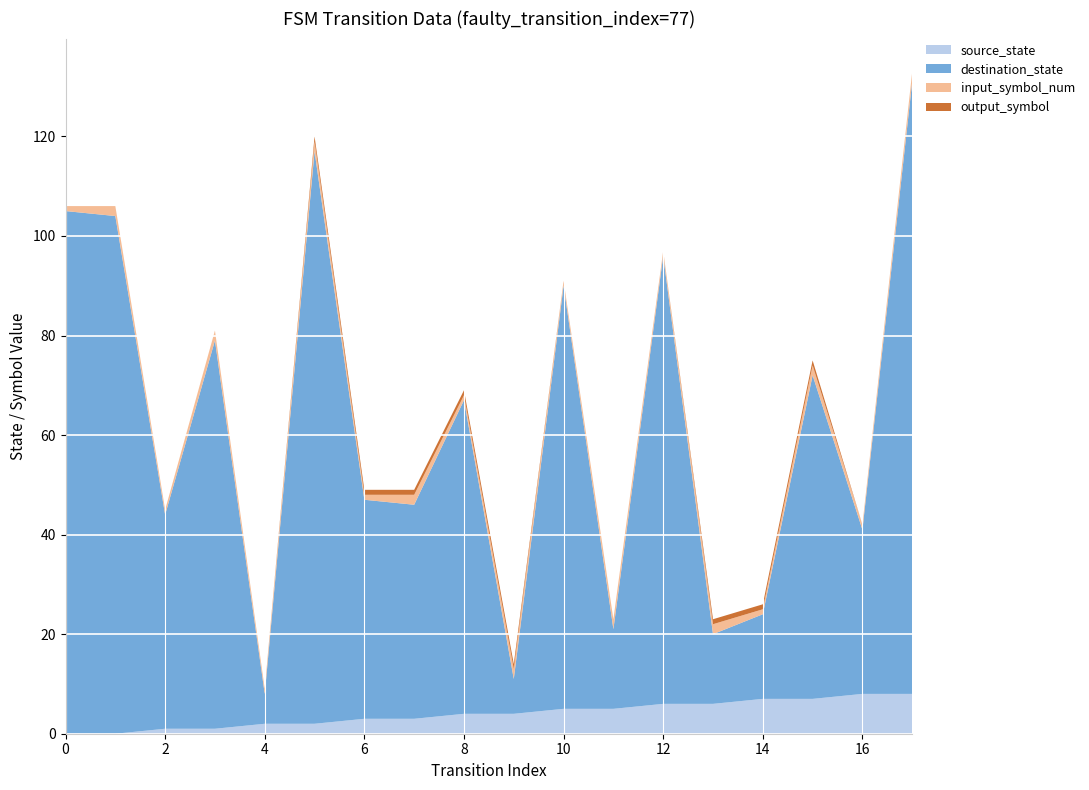

Reading left to right, transcribe all the data shown in this chart.

source_state: 0=0	1=0	2=1	3=1	4=2	5=2	6=3	7=3	8=4	9=4	10=5	11=5	12=6	13=6	14=7	15=7	16=8	17=8
destination_state: 0=105	1=104	2=43	3=78	4=6	5=115	6=44	7=43	8=63	9=7	10=85	11=16	12=90	13=14	14=17	15=65	16=33	17=123
input_symbol_num: 0=1	1=2	2=1	3=2	4=1	5=2	6=1	7=2	8=1	9=2	10=1	11=2	12=1	13=2	14=1	15=2	16=1	17=2
output_symbol: 0=0	1=0	2=0	3=0	4=0	5=1	6=1	7=1	8=1	9=1	10=0	11=0	12=0	13=1	14=1	15=1	16=0	17=0